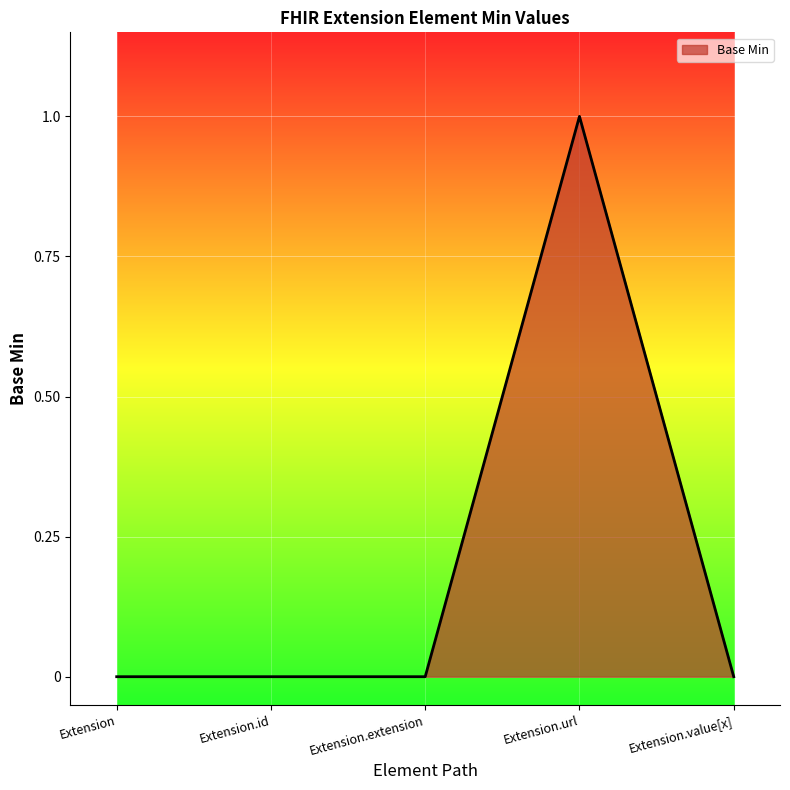

What position from the left is Extension.id?

2